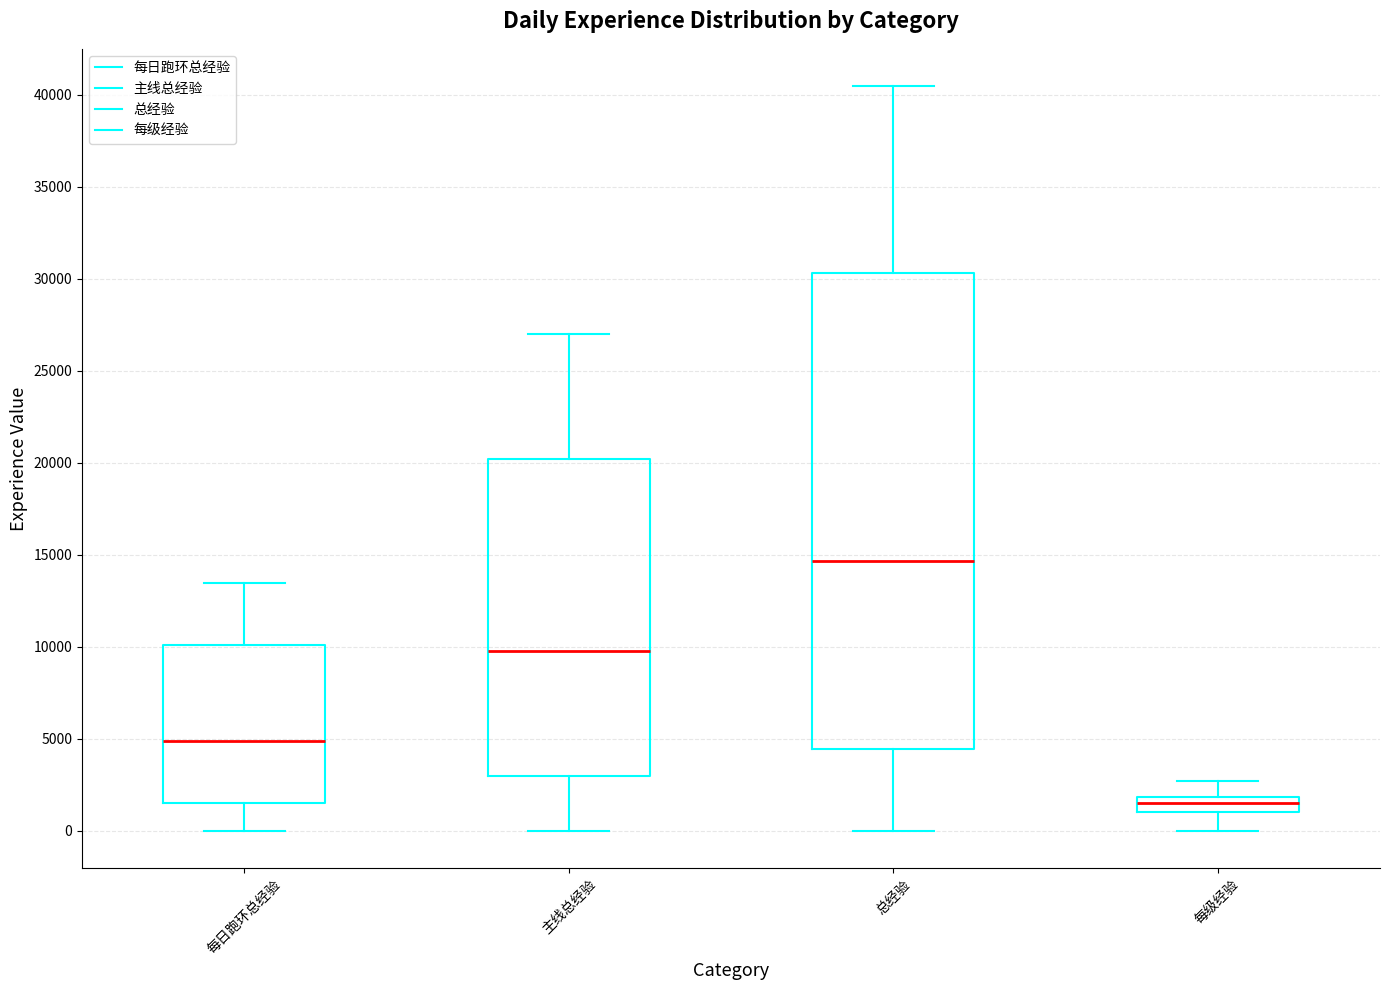

Where is the lower edge of the box for 总经验 on the y-axis? The values are not printed on the chart, so give them approximately, as read against the axis.

4500